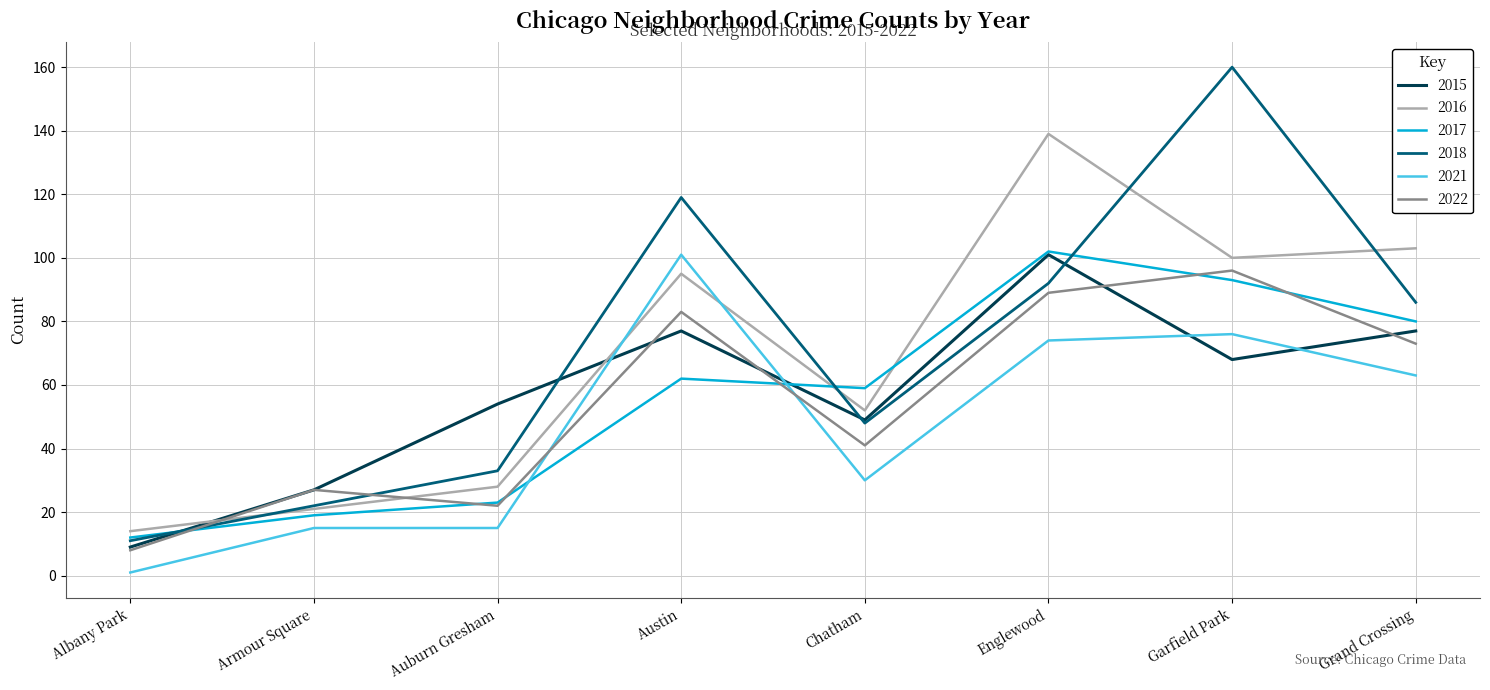

Which series has the widest spread of values?

2018